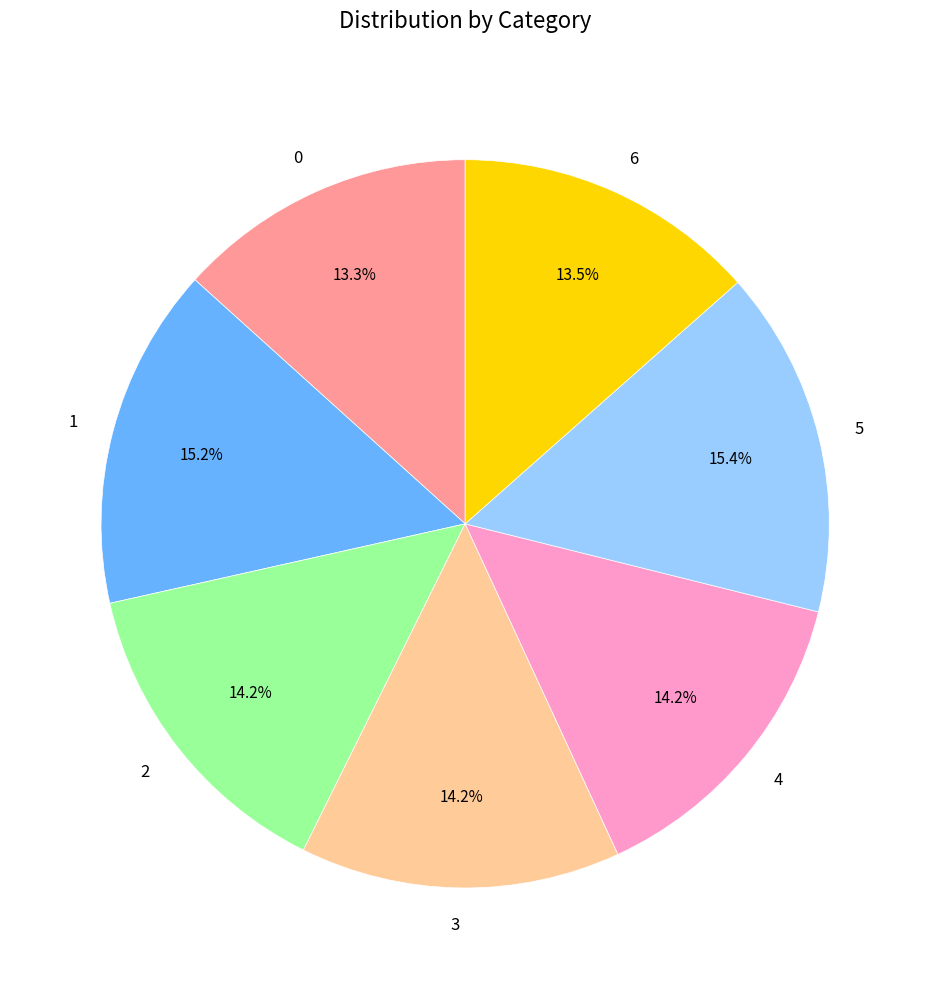

What percentage is the 4 slice, to the nearest percent?

14%